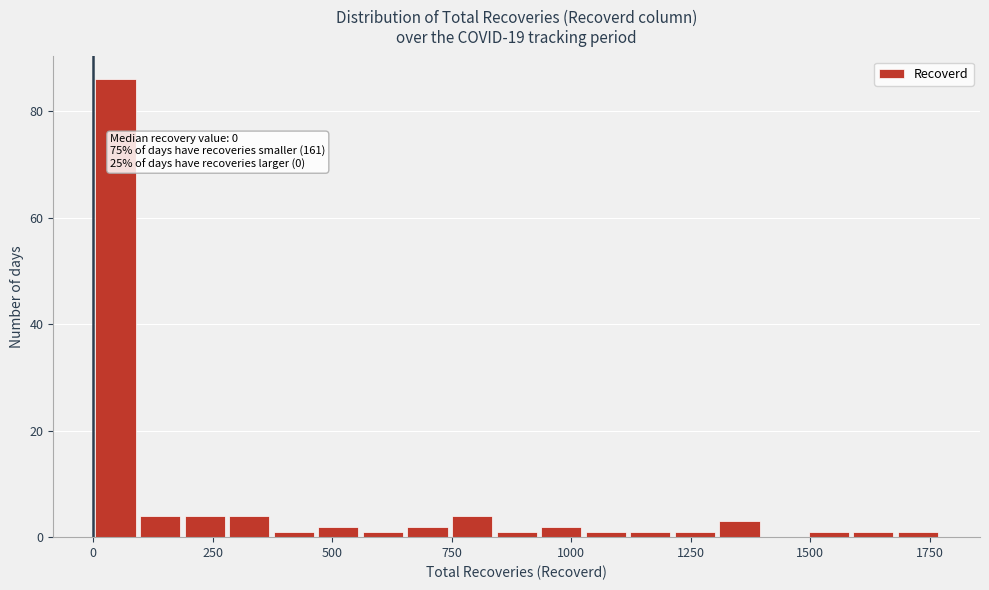

Around what value on the x-axis is the tallest bar? Give the approximate position of its centre, as read against the axis.

50